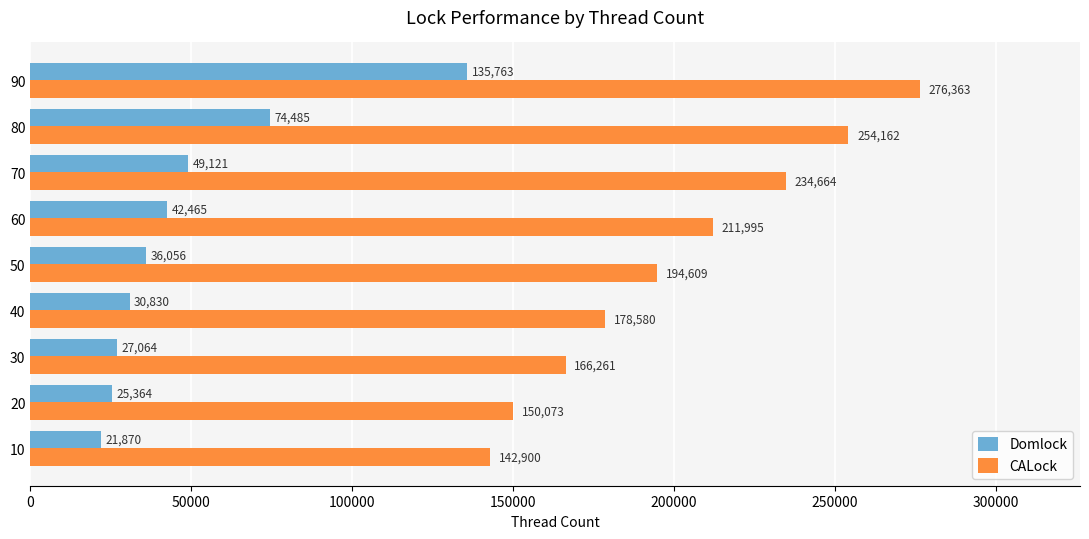

Which series has the widest spread of values?

CALock